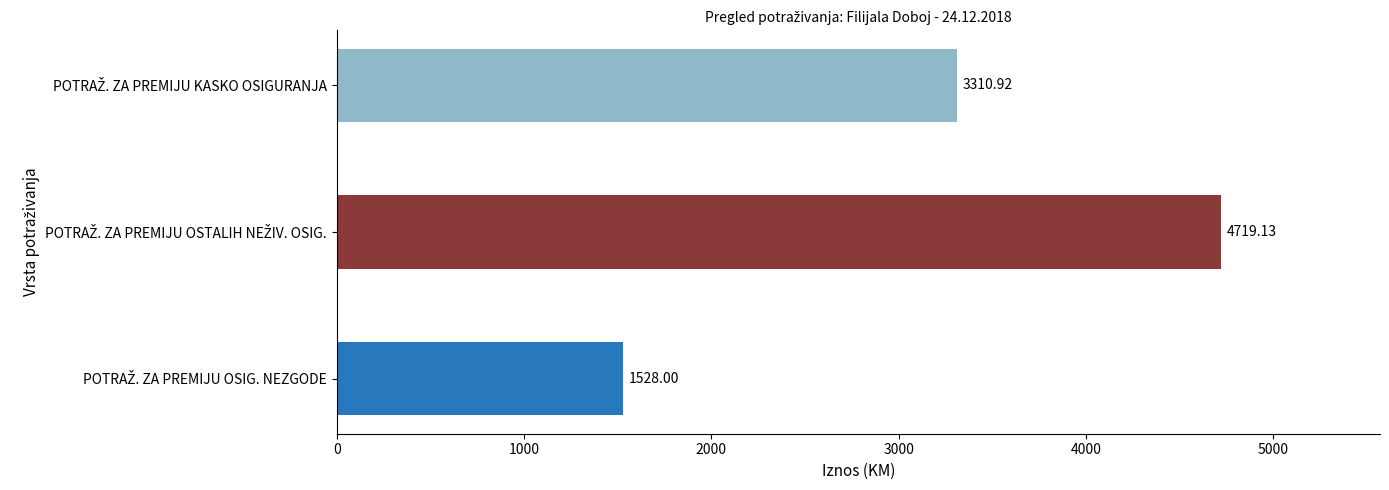

How many bars are there in total?

3